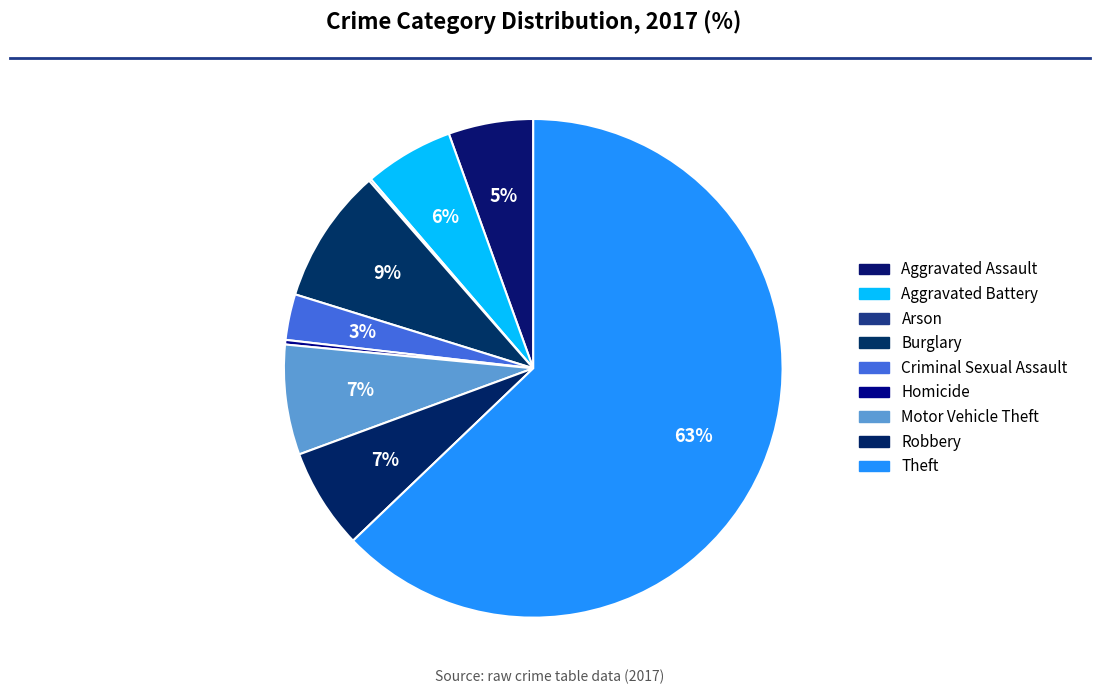

The Aggravated Assault slice represents 15% of the pie. True or false?

False